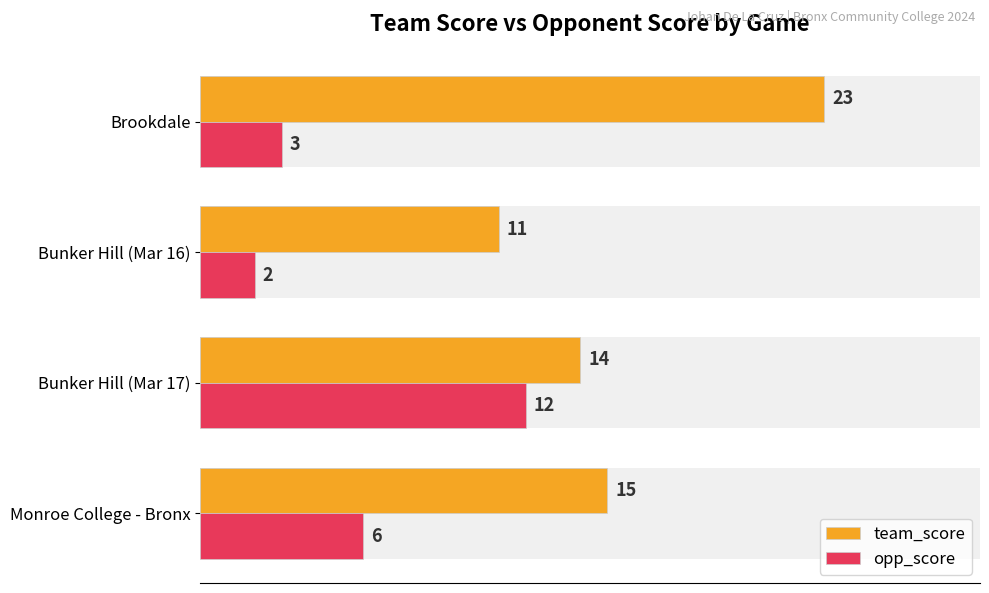

At how many categories does at least one series exceed 12?

3